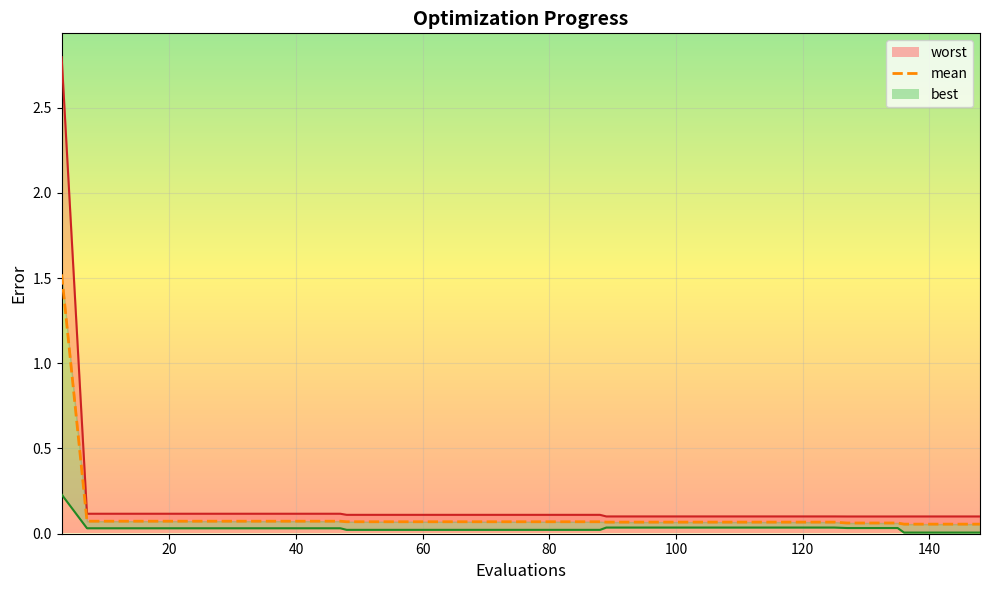

Rank the series by their average value, from lowest to highest.

best_line, mean, worst_line